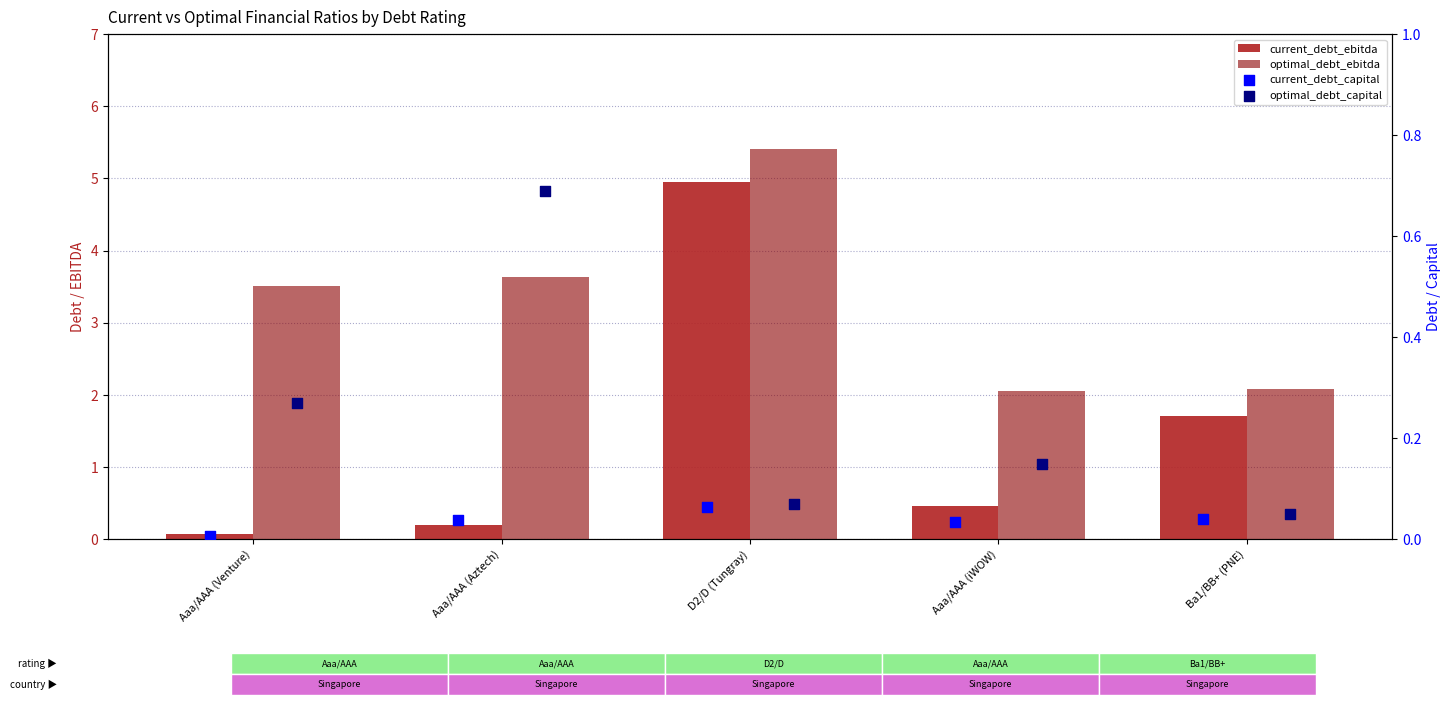

What is the total value across all series at Aaa/AAA (Aztech)?

4.6